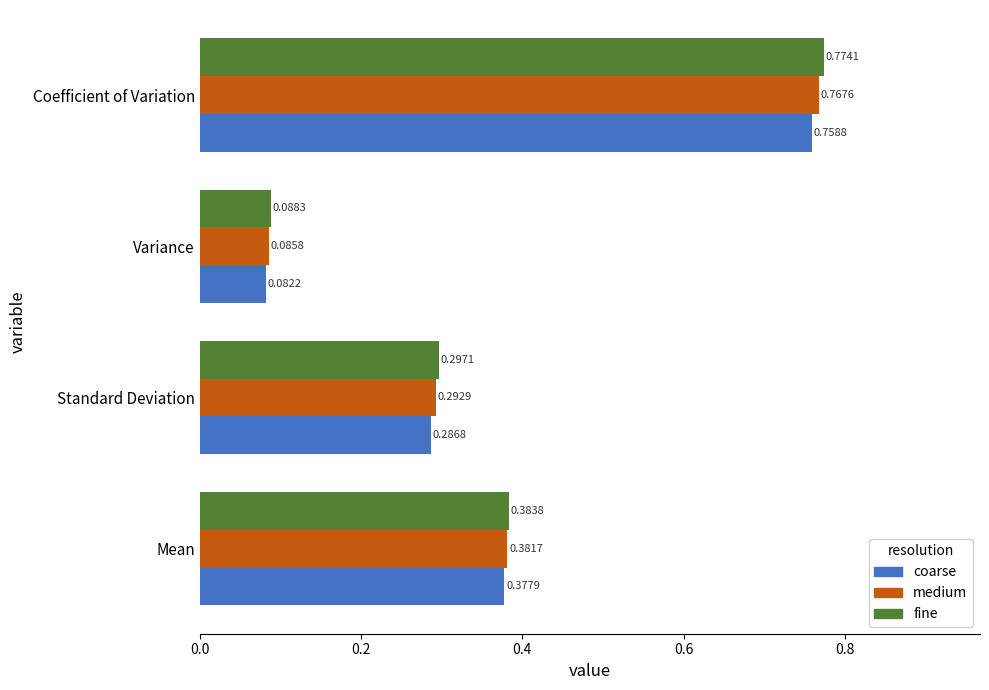

At how many categories does at least one series exceed 0?

4